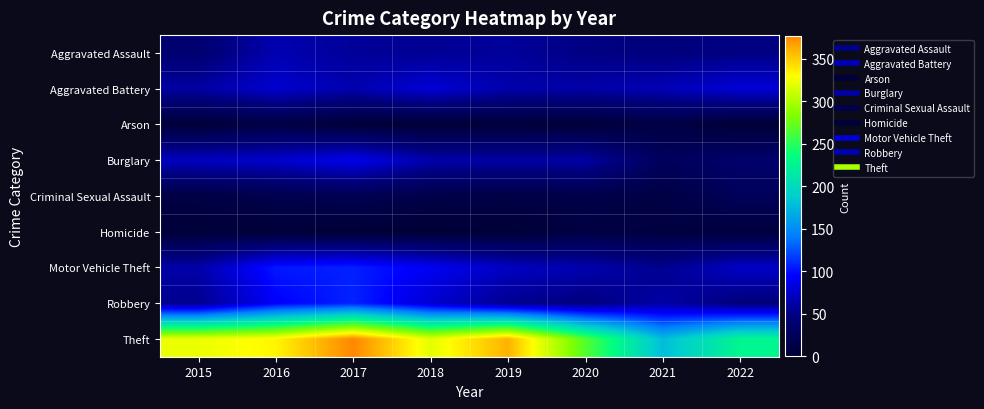

At which category does the chart reach its minimum across all series?

2018